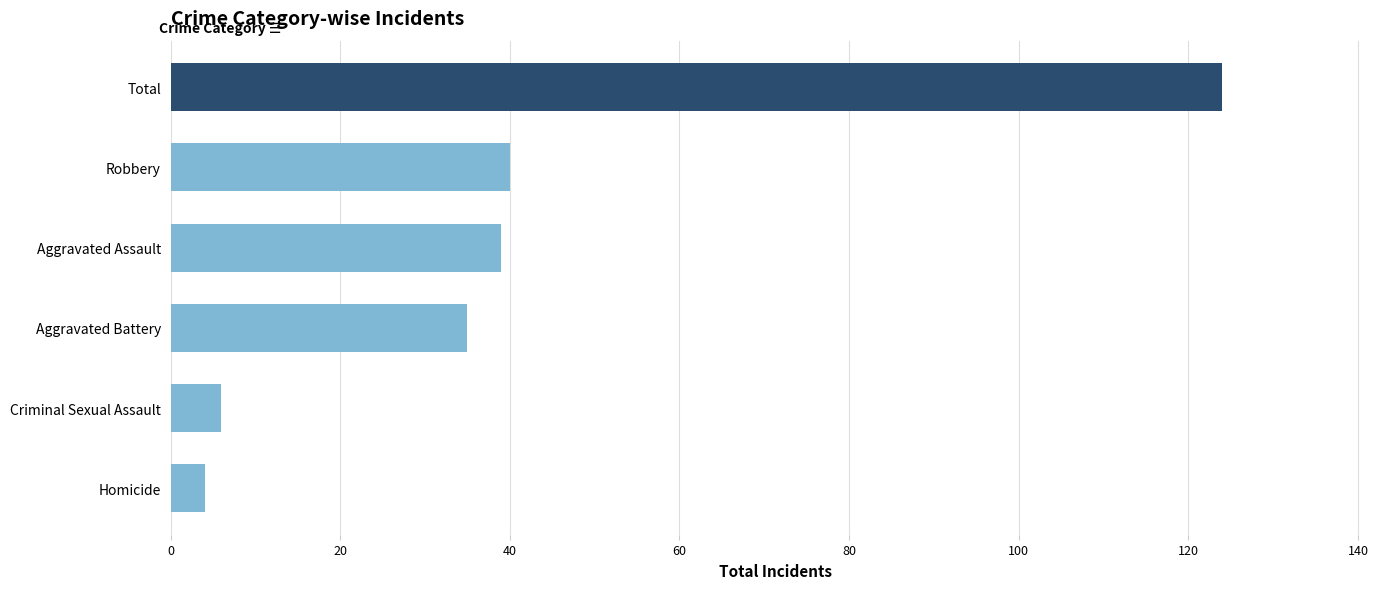

The value at Total is 64. True or false?

False